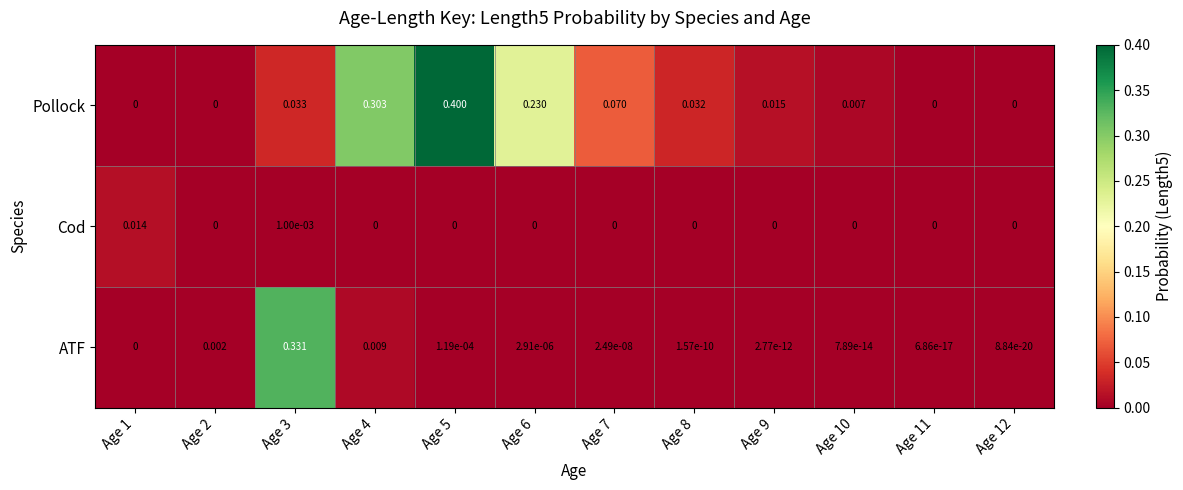

Is the value of Cod at Age 3 greater than the value of ATF at Age 6?

Yes